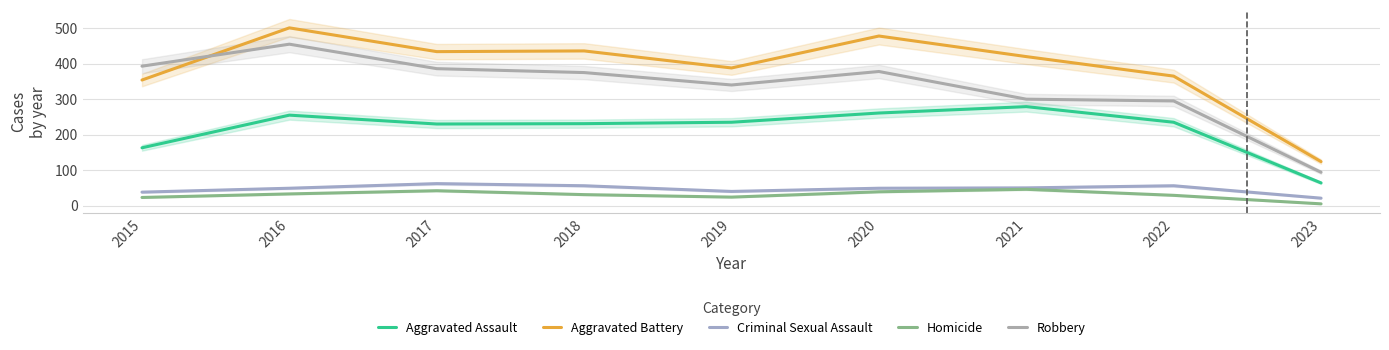

Reading left to right, what are all the values shown in this chart?

Aggravated Assault: 163	255	230	231	235	261	279	235	64
Aggravated Battery: 354	501	434	436	388	478	420	365	124
Criminal Sexual Assault: 38	49	62	56	40	49	50	56	21
Homicide: 23	33	42	31	24	39	46	29	5
Robbery: 393	455	386	375	340	378	300	295	94